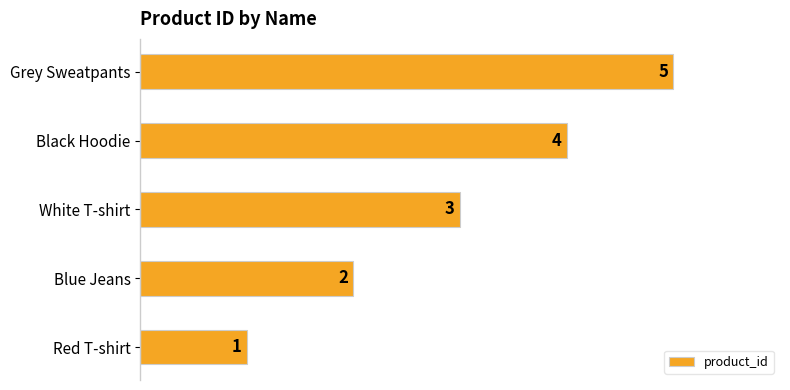

List the labels in order of value, largest first.

Grey Sweatpants, Black Hoodie, White T-shirt, Blue Jeans, Red T-shirt